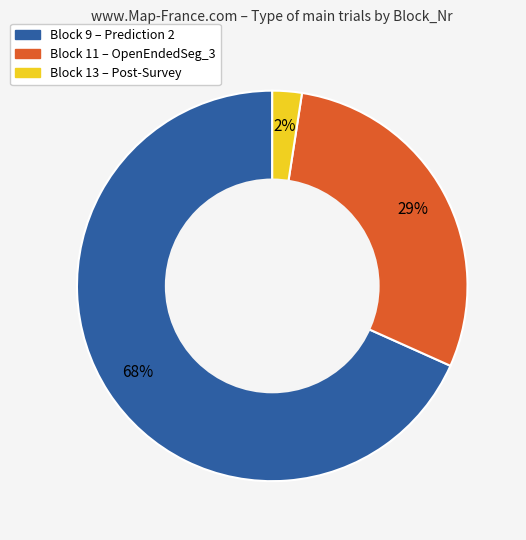

Does any single category account for the majority?

Yes